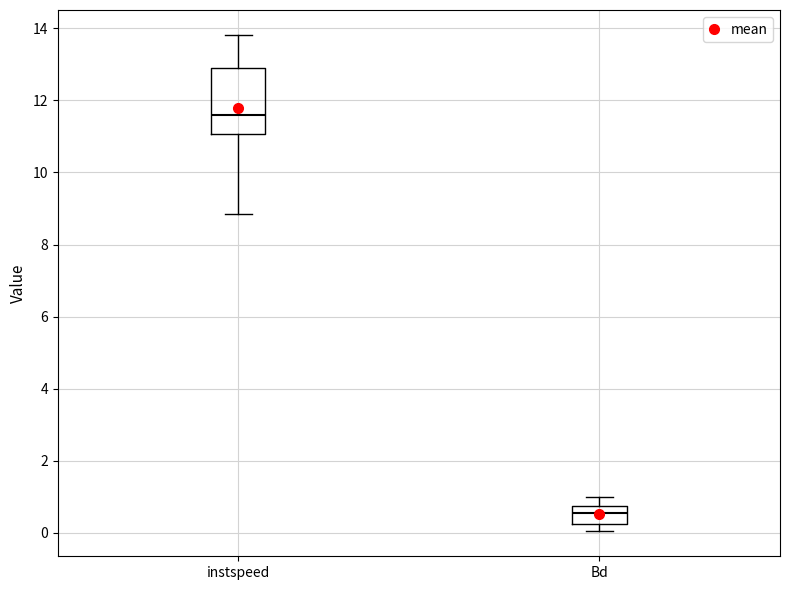

Which box's median line is the lowest?

Bd